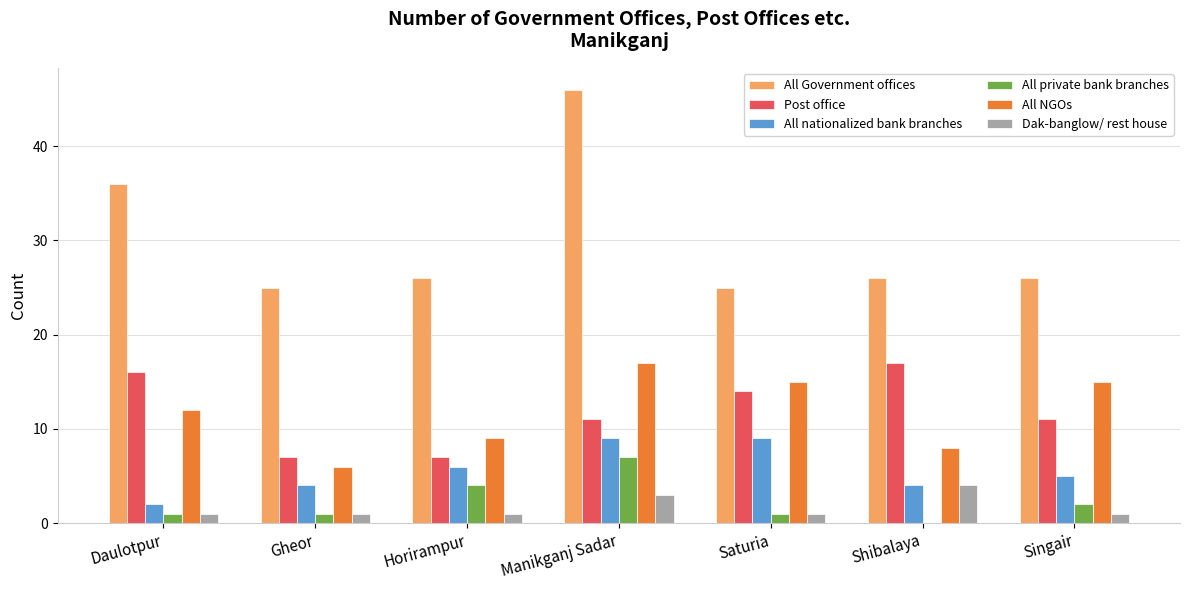

Which series has the largest total across all categories?

All Government offices